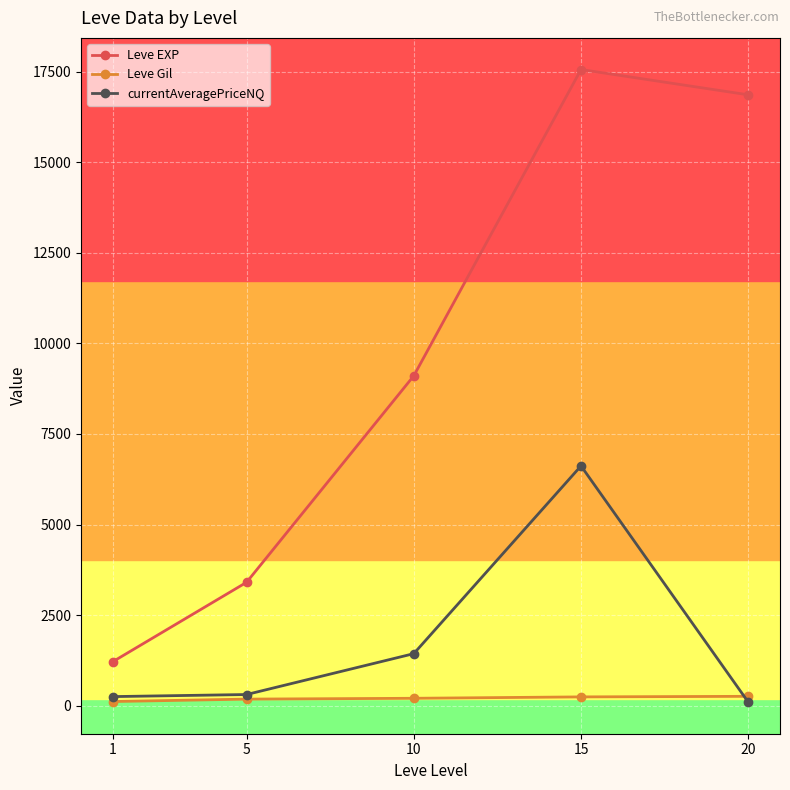

How many lines are shown in the chart?

3